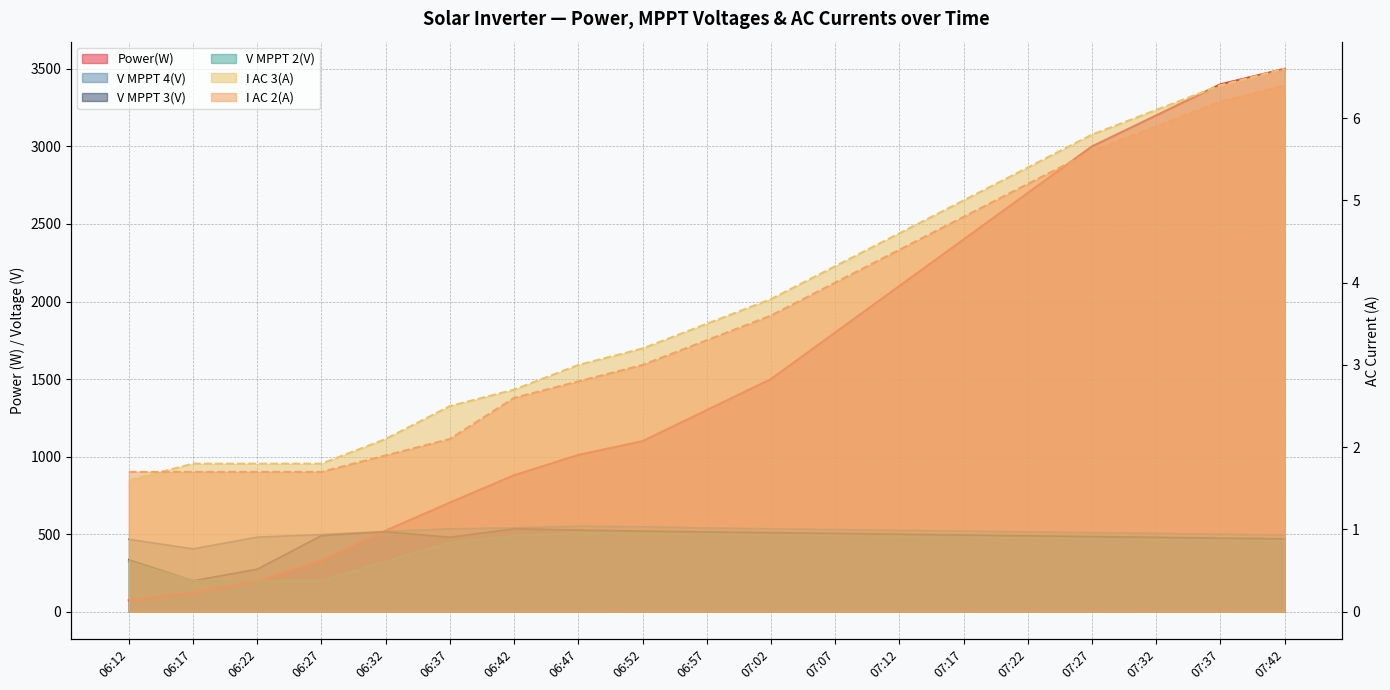

What is the average value of the V MPPT 3(V) series?

463.3